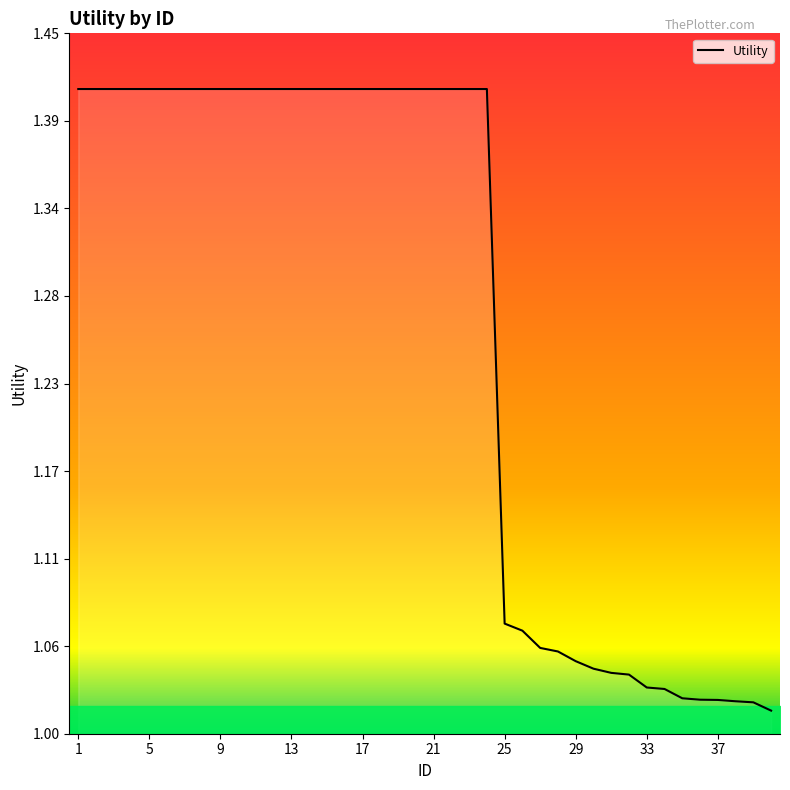

Does the chart display data point markers on the line(s)?

No